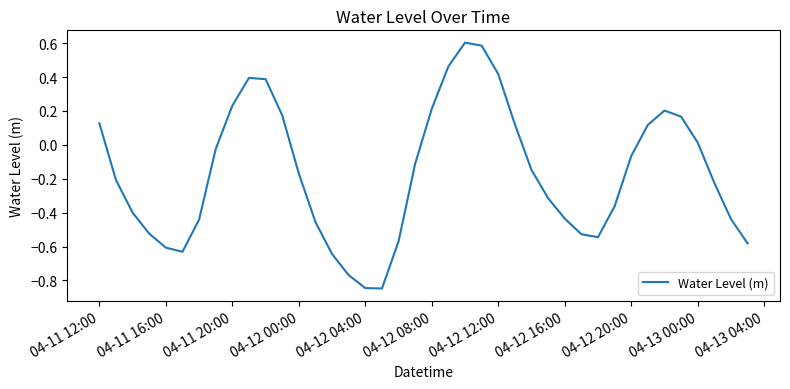

What is the difference between the maximum and minimum values?

1.5